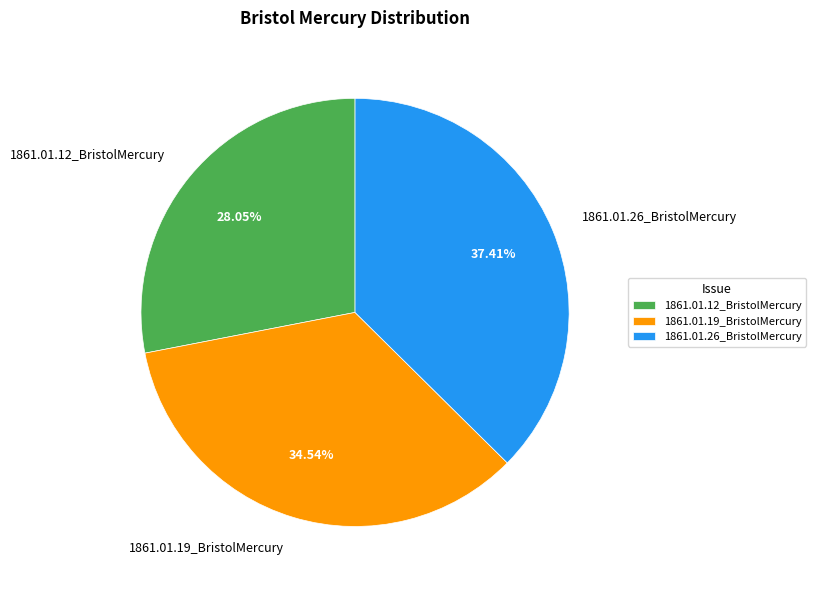

Does 1861.01.19_BristolMercury represent more than half of the total?

No